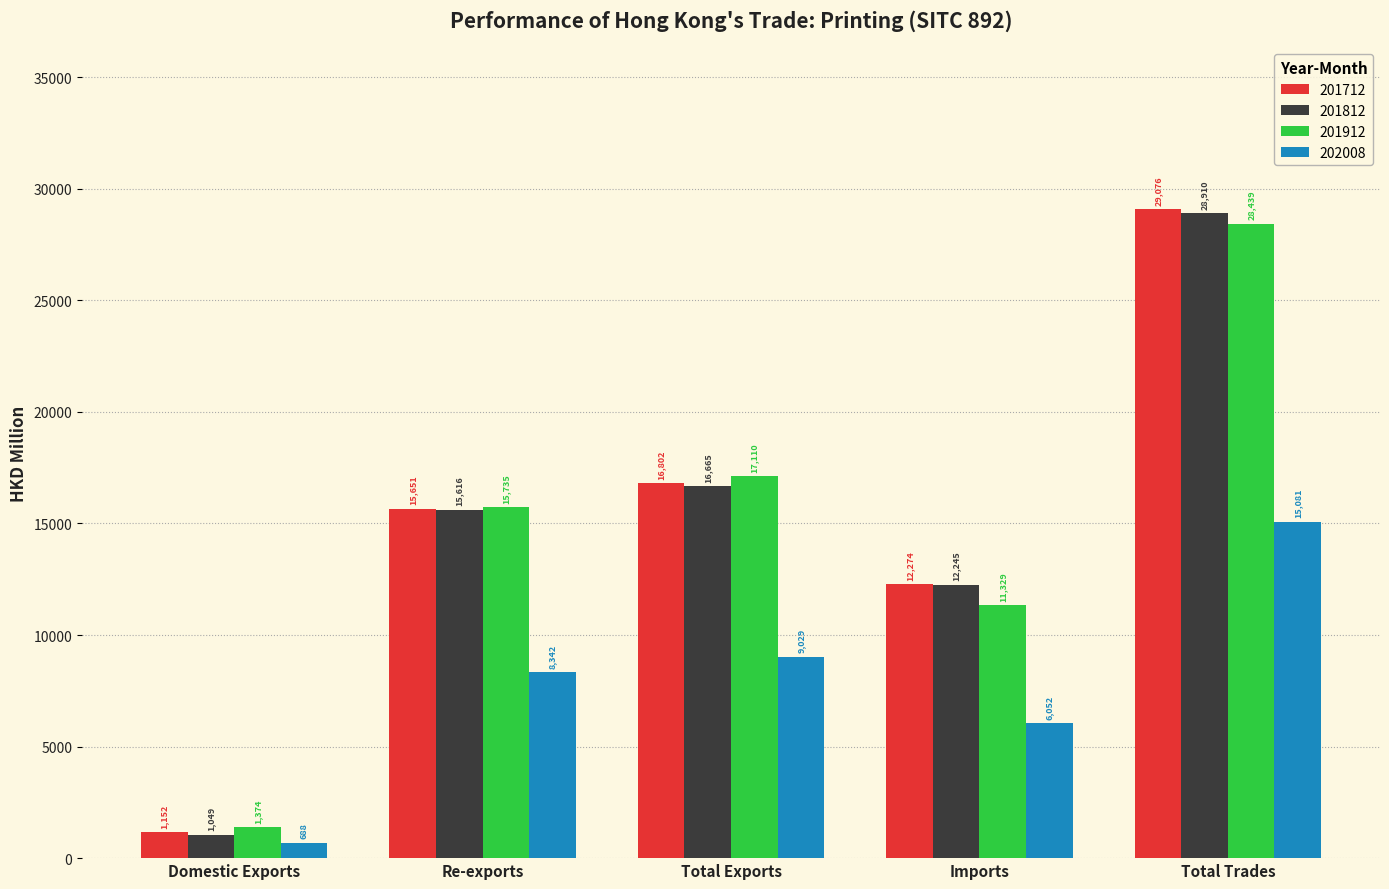

At which label does 201812 first exceed 15615?

Re-exports